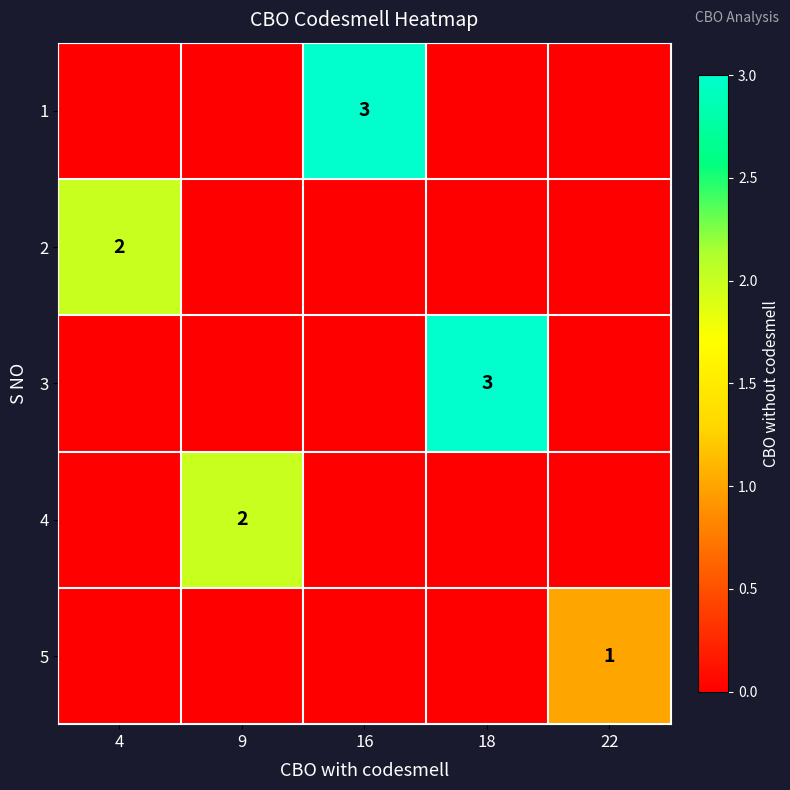

The 2 series shows 3 at 4. True or false?

False